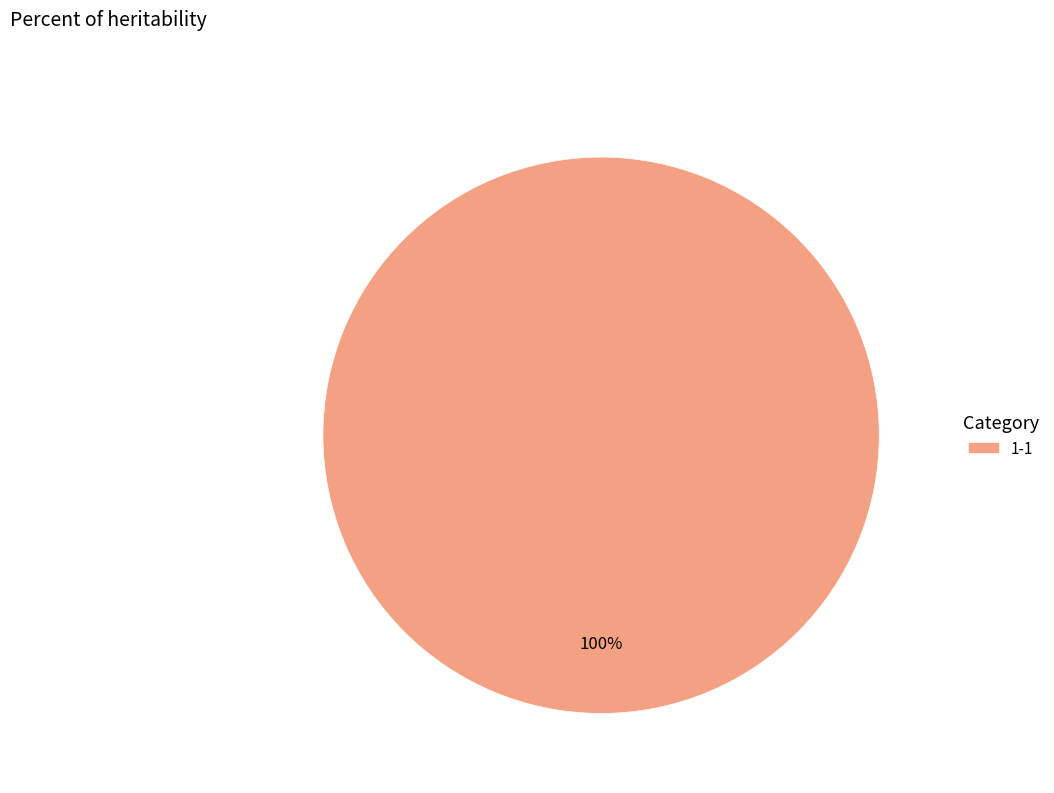

True or false: 1-1 accounts for 100% of the total.

True